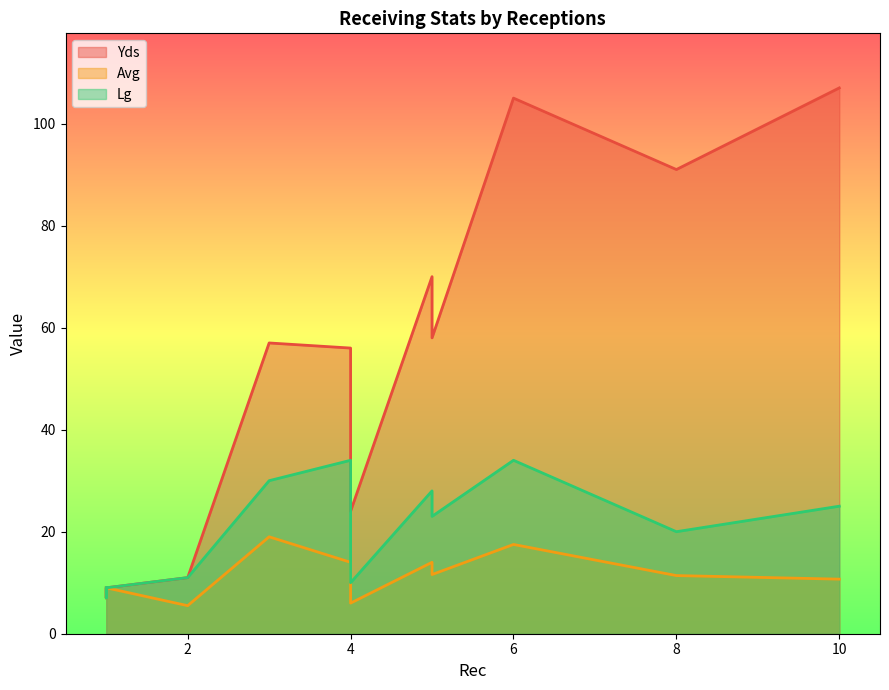

List the series in order of their overall mean, lowest first.

Avg, Lg, Yds